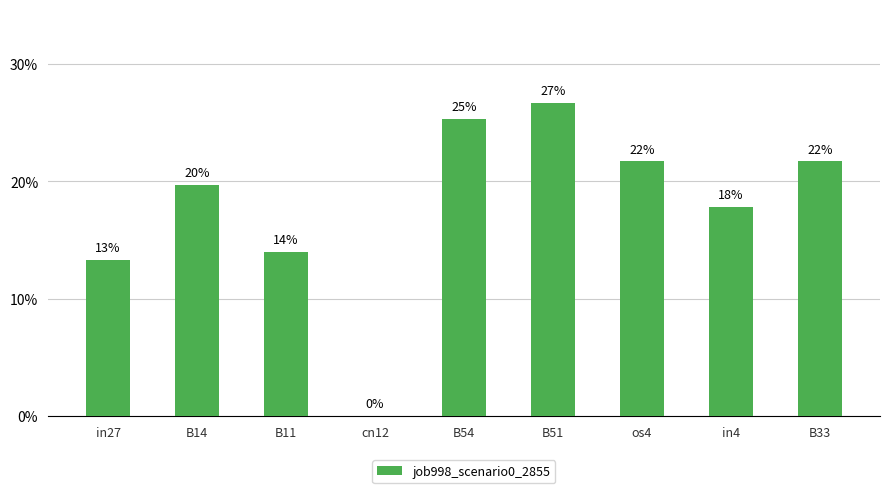

What is the change in value from B54 to in4?

-0.1